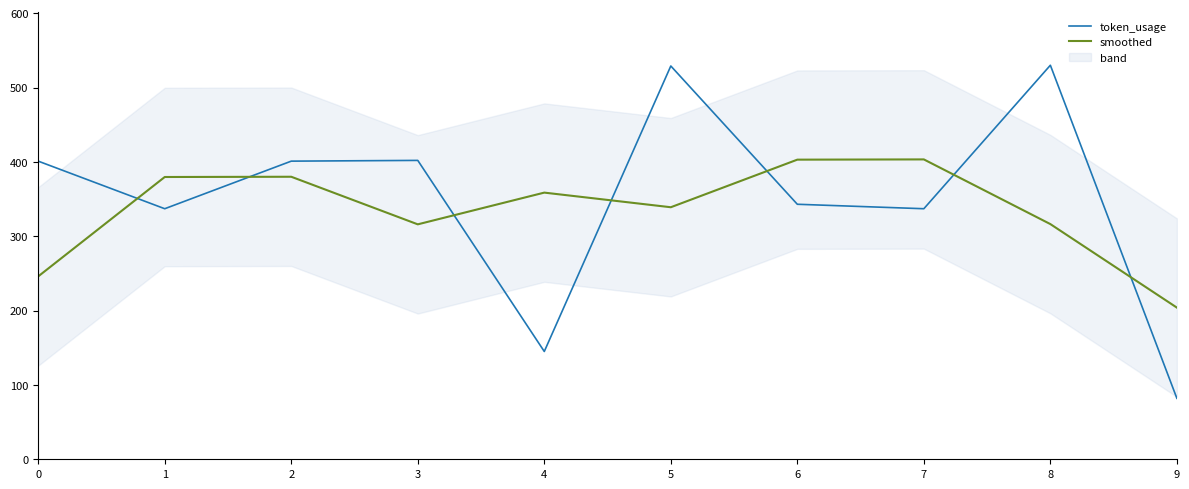

Rank the categories by smoothed value from highest to lowest.

7, 6, 2, 1, 4, 5, 8, 3, 0, 9